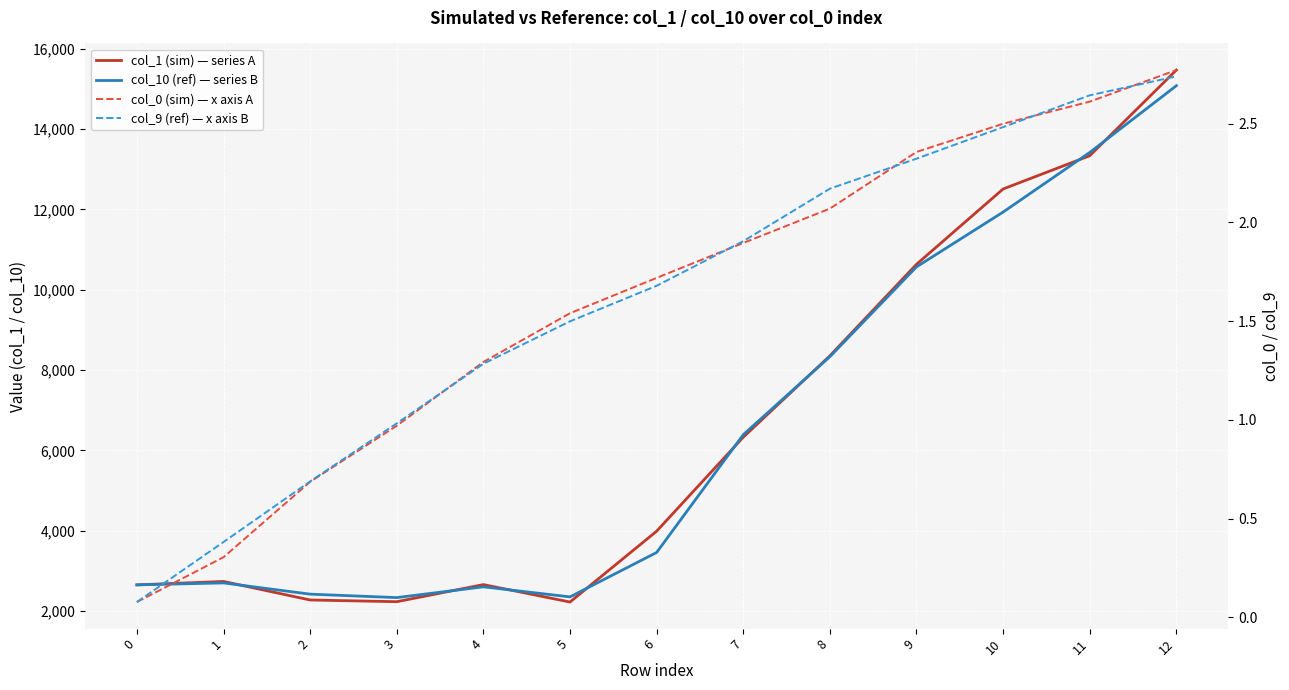

What is the value of the col_0 (sim) — x axis A point at the 10th from the left?

2.4